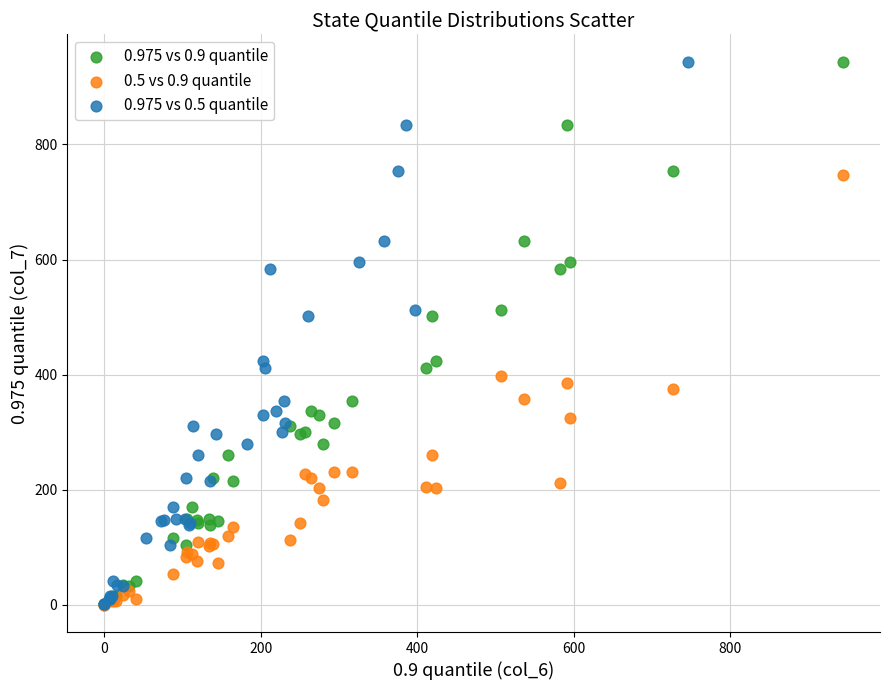

What are all the series names shown in the legend?

0.975 vs 0.9 quantile, 0.5 vs 0.9 quantile, 0.975 vs 0.5 quantile